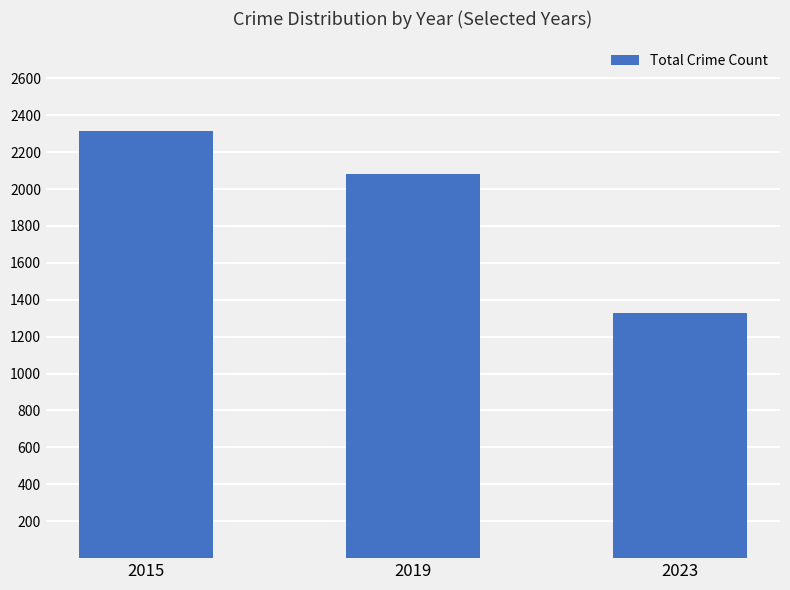

True or false: the data shows 1328 at 2023.

True